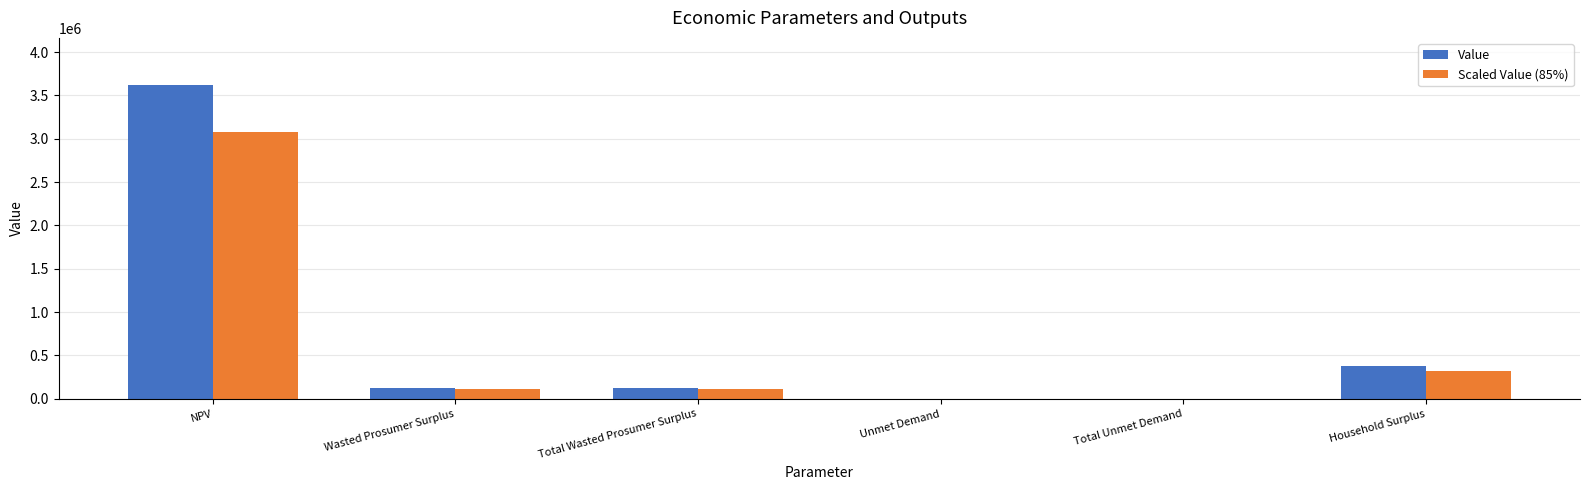

Reading left to right, what are all the values shown in this chart?

Value: NPV=3620107.0	Wasted Prosumer Surplus=128922.5	Total Wasted Prosumer Surplus=128922.5	Unmet Demand=3891.6	Total Unmet Demand=3891.6	Household Surplus=377385.8
Scaled Value (85%): NPV=3077091.0	Wasted Prosumer Surplus=109584.1	Total Wasted Prosumer Surplus=109584.1	Unmet Demand=3307.9	Total Unmet Demand=3307.9	Household Surplus=320778.0